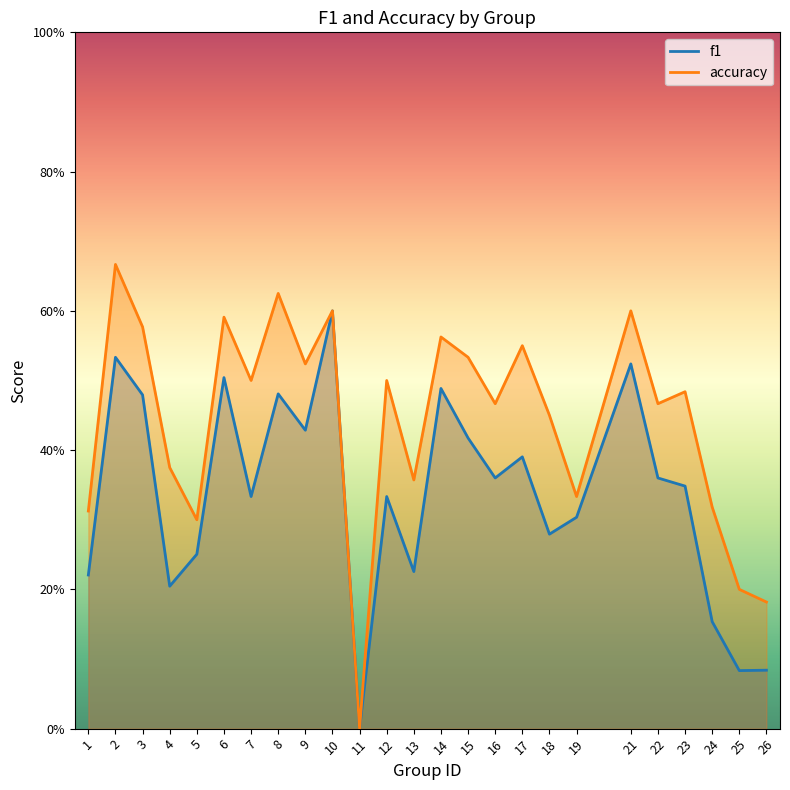

Which series has the largest total across all categories?

accuracy